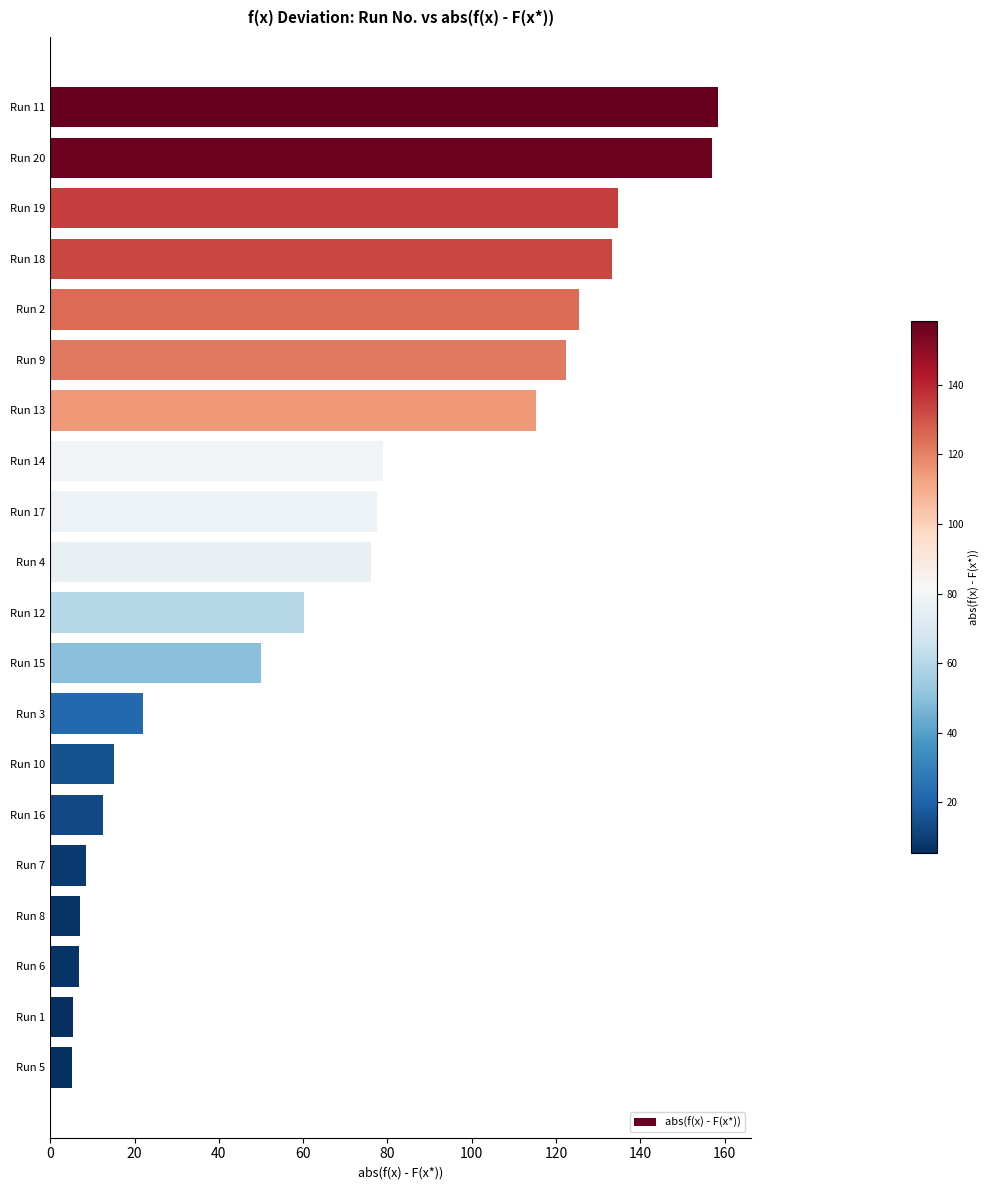

The chart shows a value of 157.0 at Run 20. True or false?

True